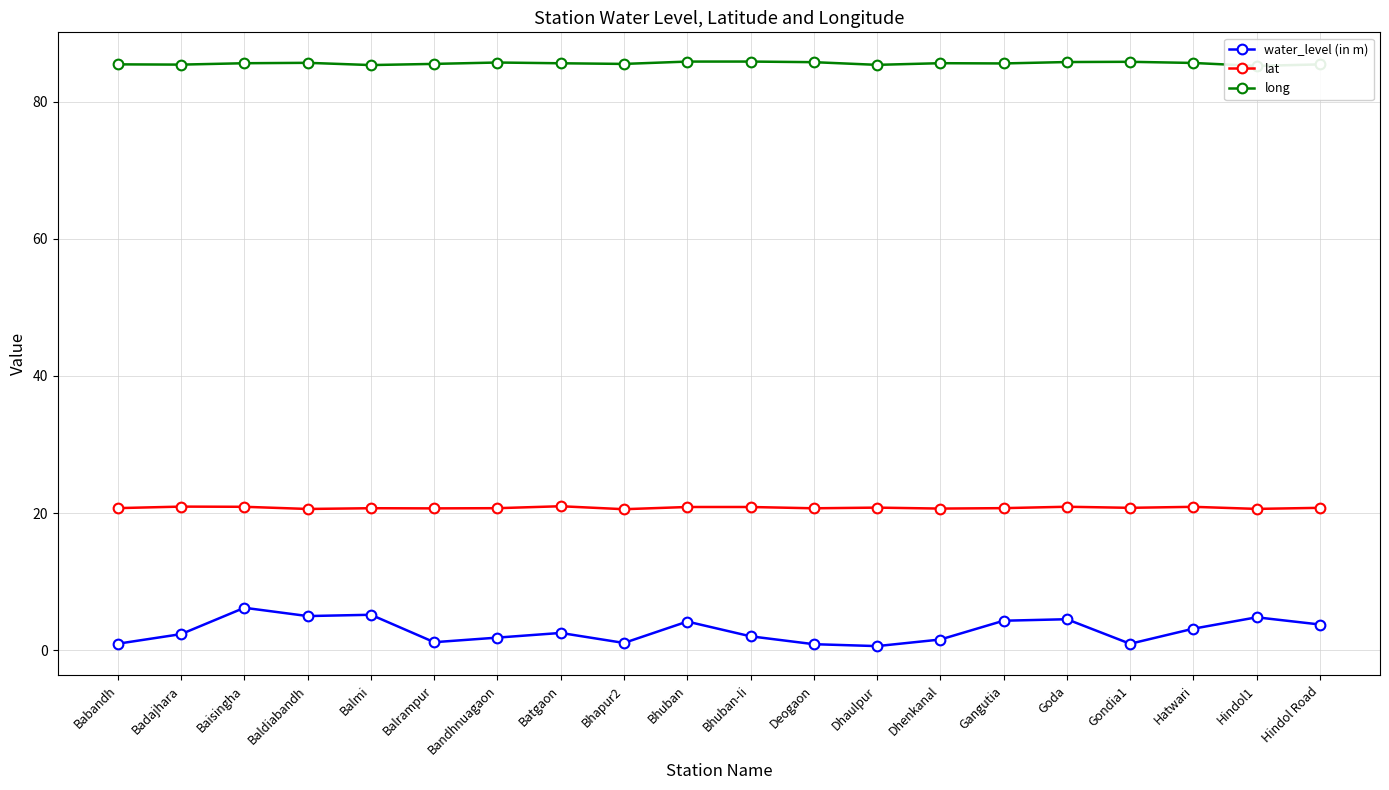

Which series changed the most between Bandhnuagaon and Batgaon?

water_level (in m)